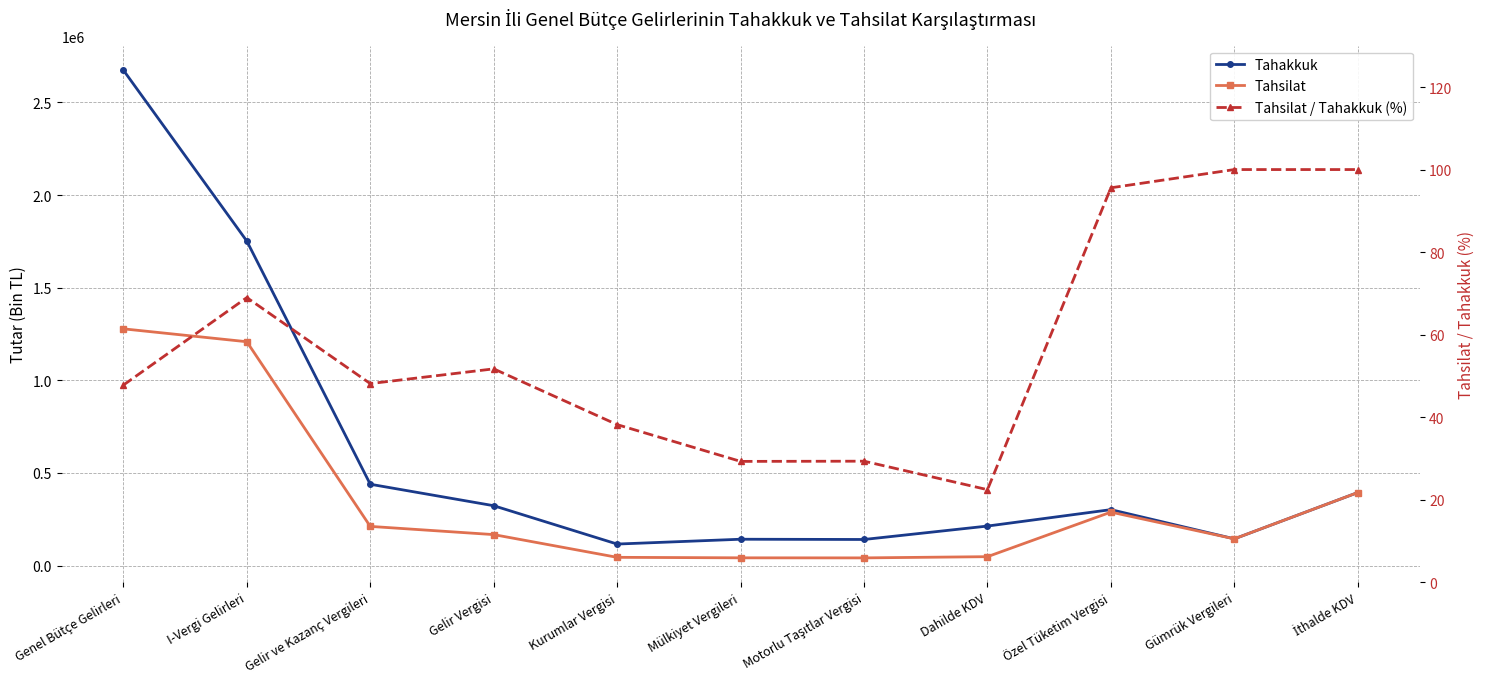

What is the maximum value for Tahakkuk?

2674119.0